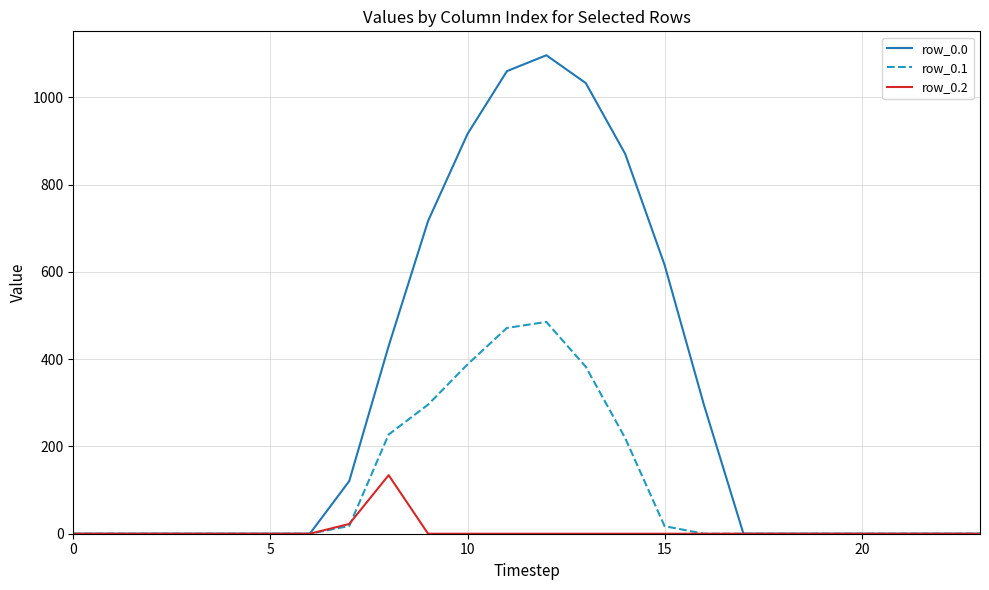

What are all the series names shown in the legend?

row_0.0, row_0.1, row_0.2